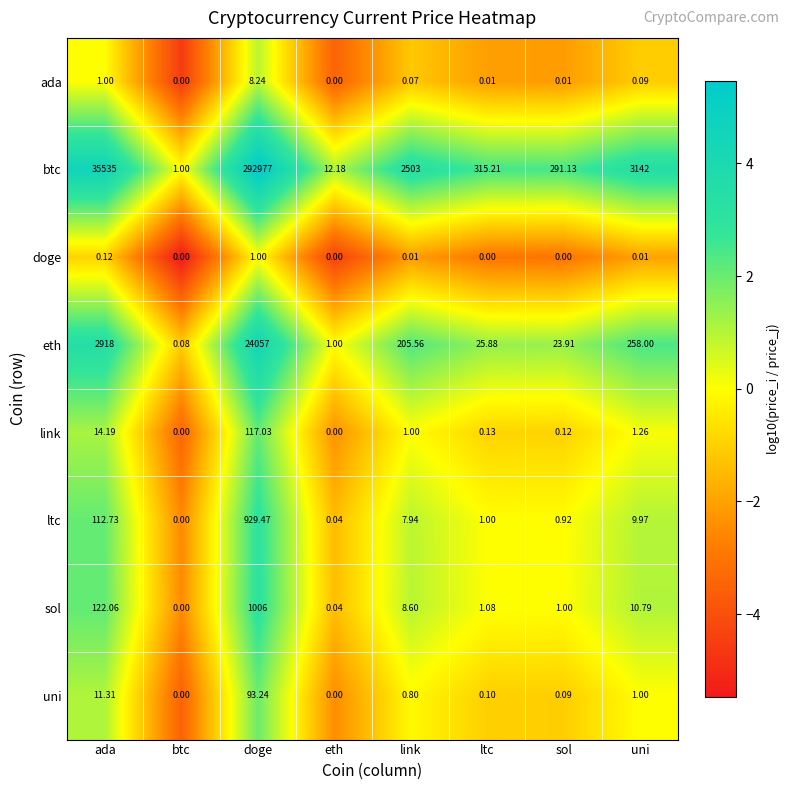

Which category has the lowest value in the ltc series?

btc